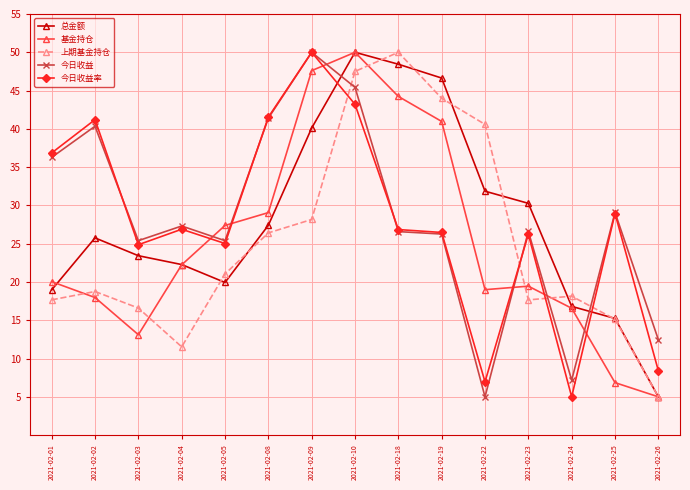

How many interior local valleys does the 总金额 series have?

1